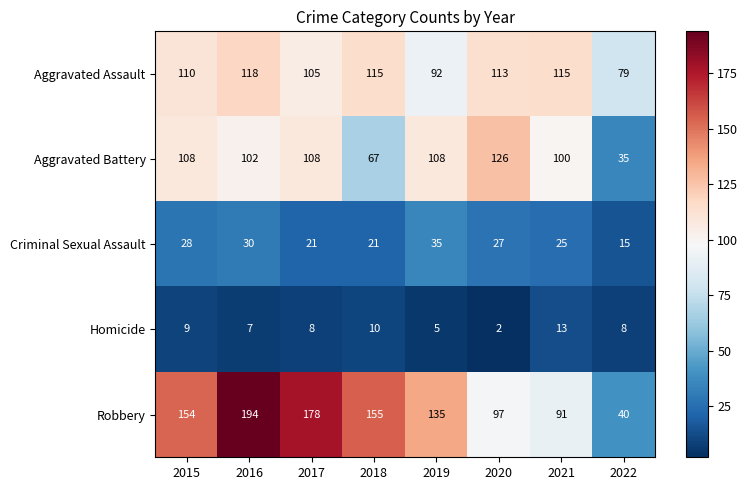

What is the sum of the Criminal Sexual Assault values at 2019 and 2021?

60